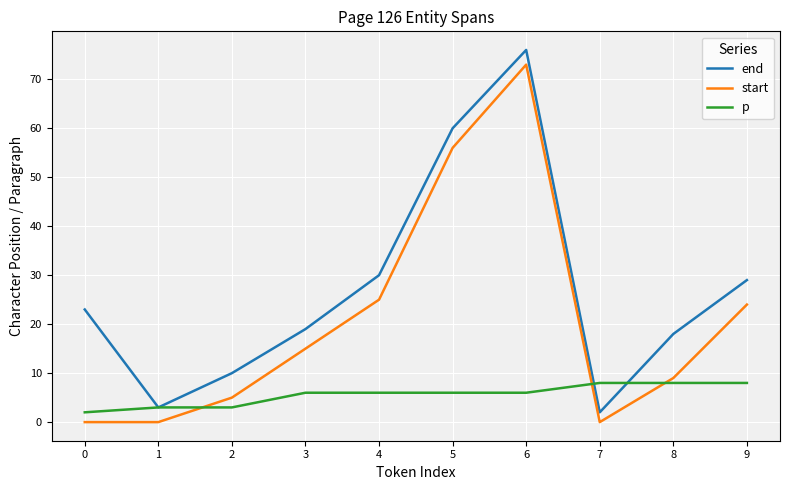

True or false: start and end intersect in this chart.

False